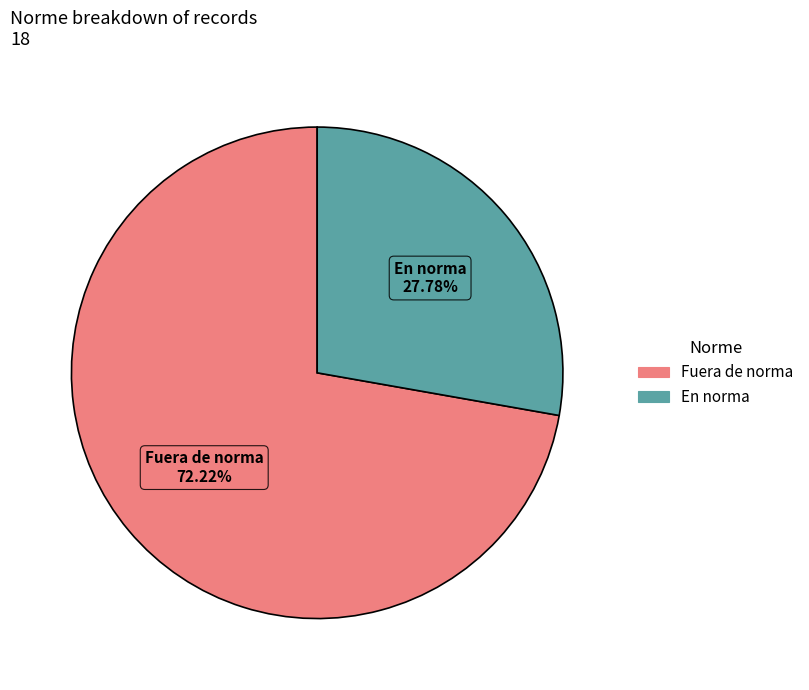

Between En norma and Fuera de norma, which is larger?

Fuera de norma